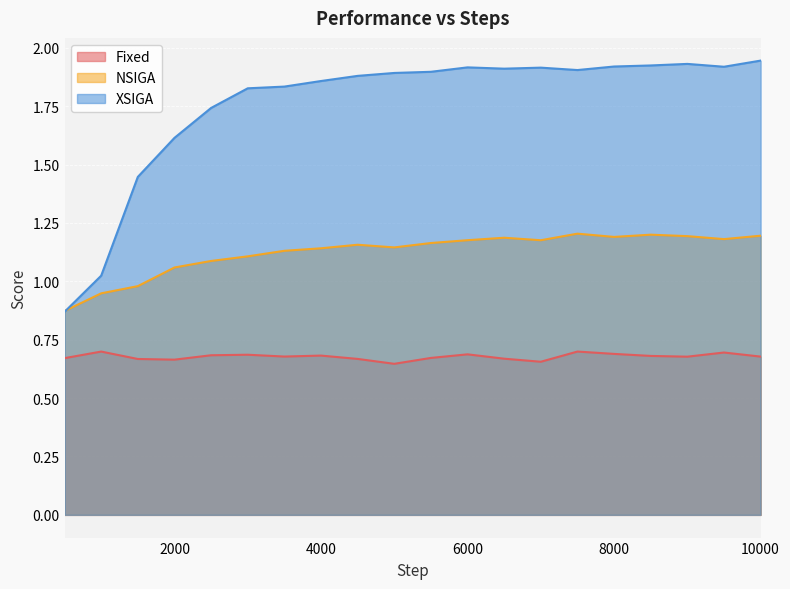

Count the number of categories in the chart.

20